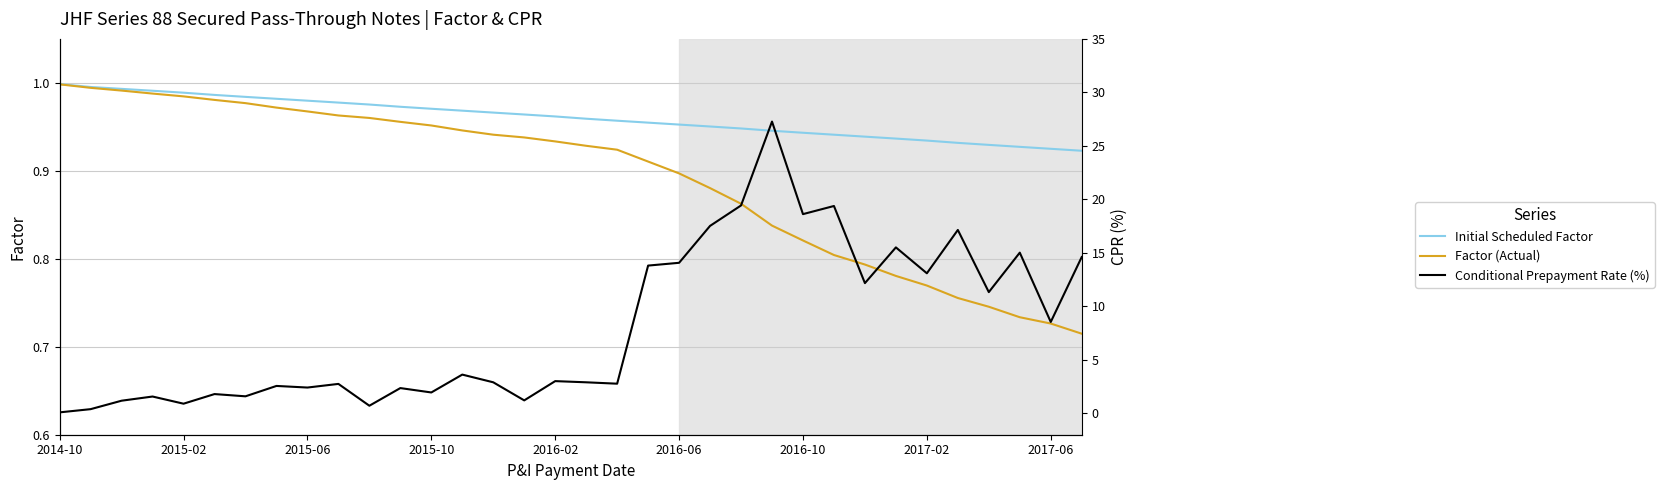

How many lines are shown in the chart?

3